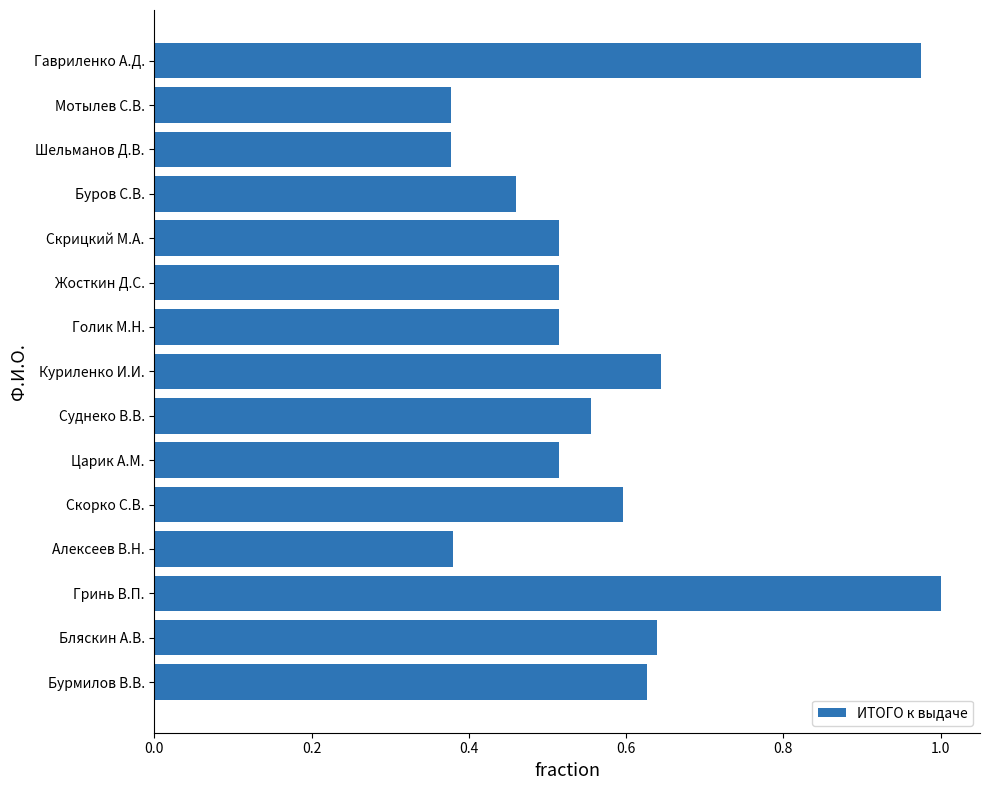

Between Гринь В.П. and Жосткин Д.С., which is larger?

Гринь В.П.